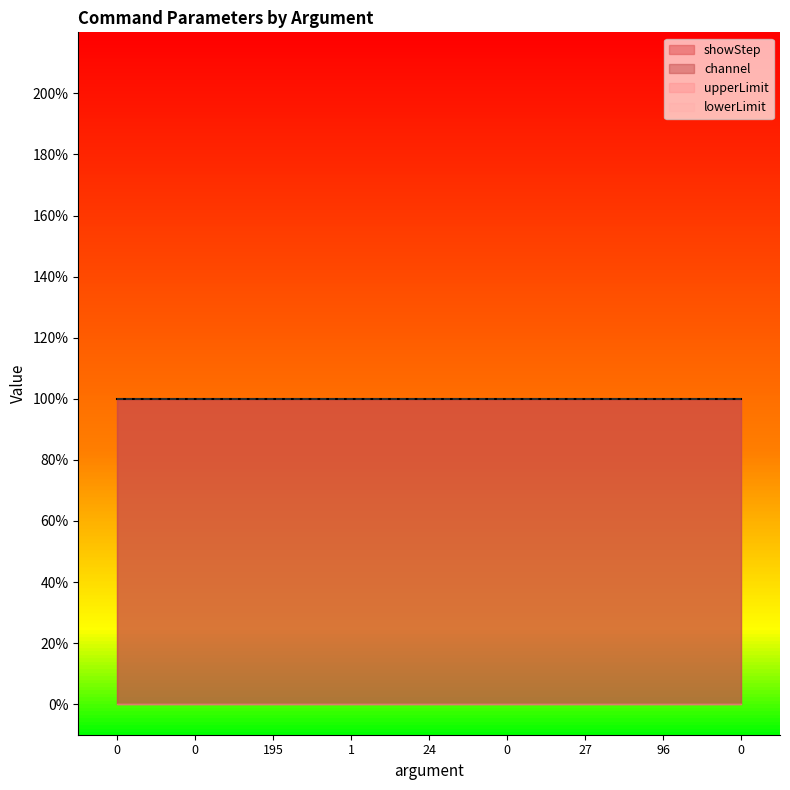

Reading right to left, what are all the values shown in this chart?

lowerLimit: 0=0	96=0	27=0	0=0	24=0	1=0	195=0	0=0	0=0
upperLimit: 0=0	96=0	27=0	0=0	24=0	1=0	195=0	0=0	0=0
showStep: 0=1	96=1	27=1	0=1	24=1	1=1	195=1	0=1	0=1
channel: 0=1	96=1	27=1	0=1	24=1	1=1	195=1	0=1	0=1